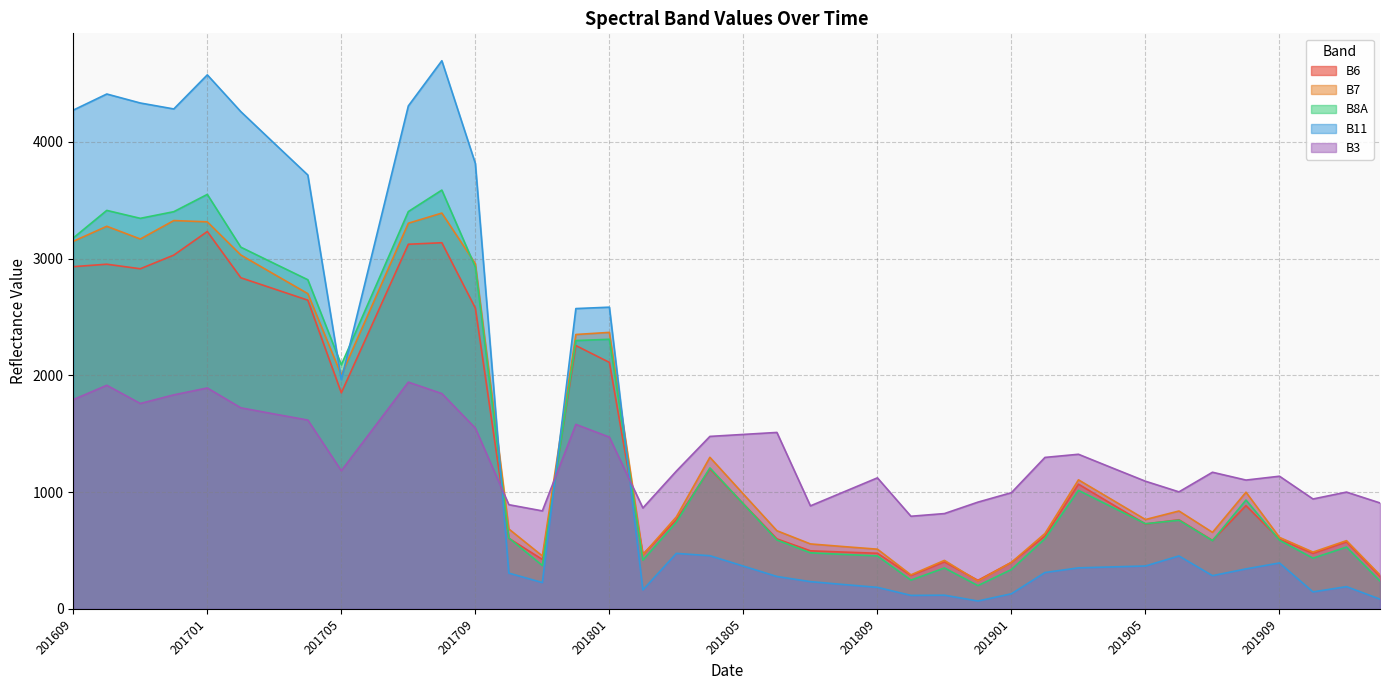

Which category has the lowest value in the B8A series?

201812